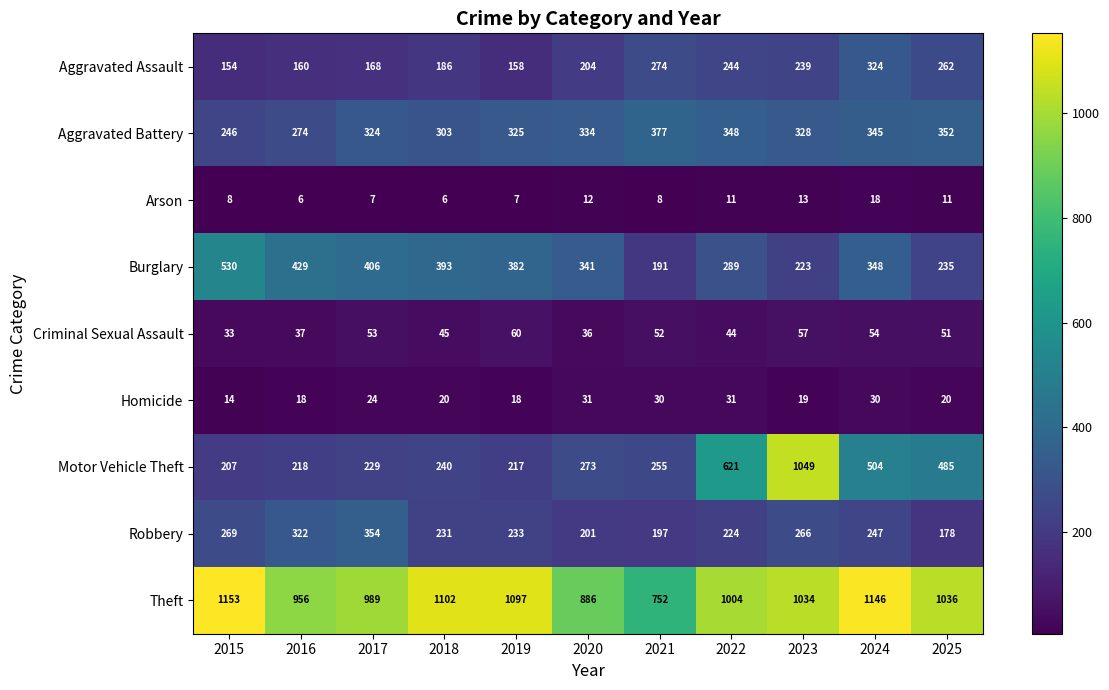

What value does the Theft series have at 2016?

956